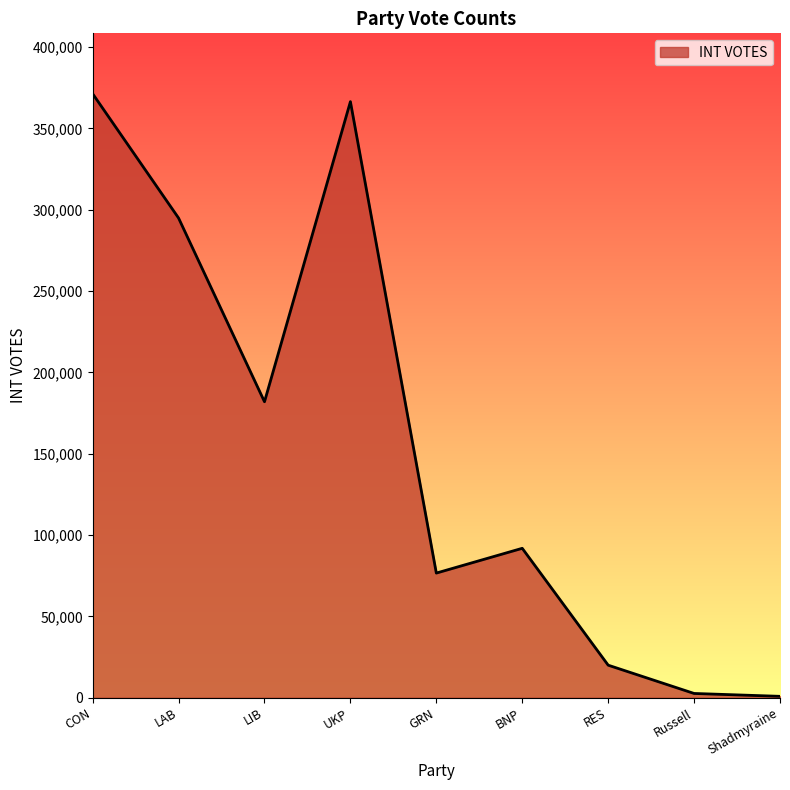

What is the average value?

156301